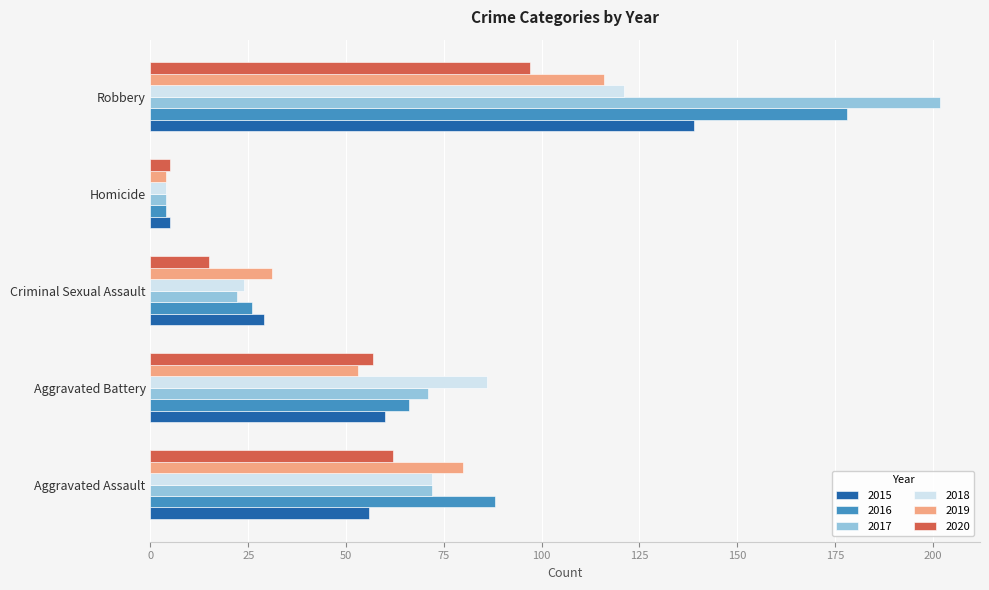

How many distinct data groups are displayed?

6